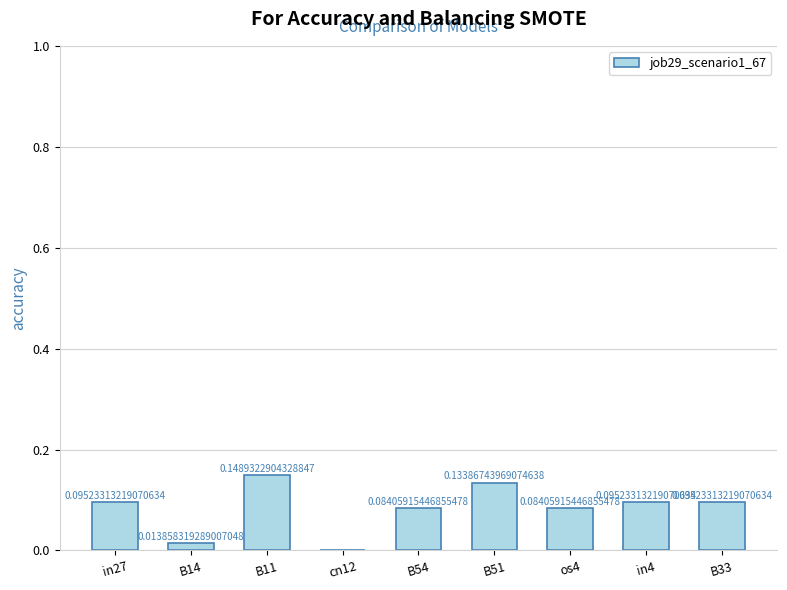

Which has a higher value, cn12 or os4?

os4